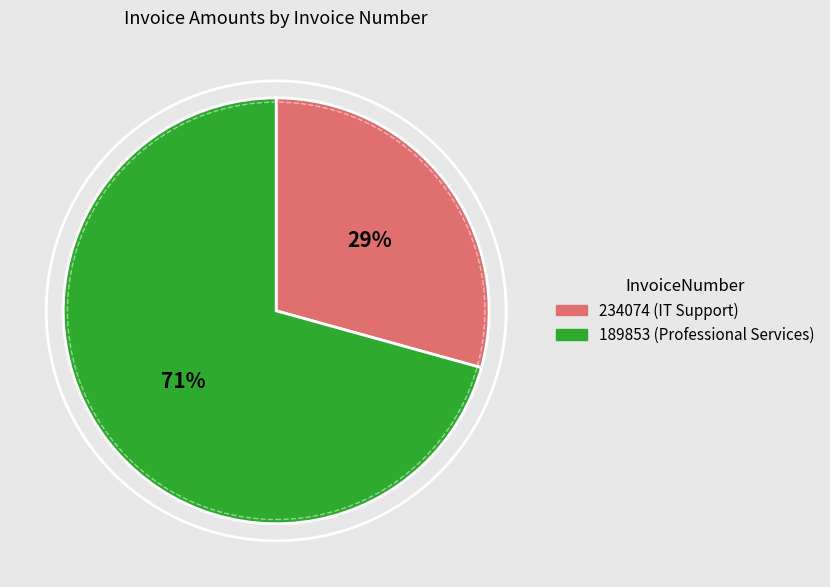

What is the ratio of the value at 234074 to the value at 189853?

0.4